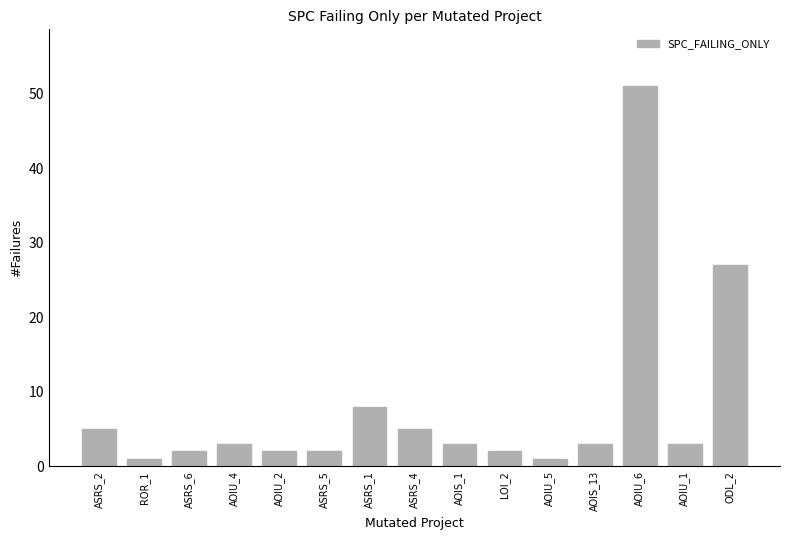

Reading left to right, list all the values displayed in this chart.

5	1	2	3	2	2	8	5	3	2	1	3	51	3	27